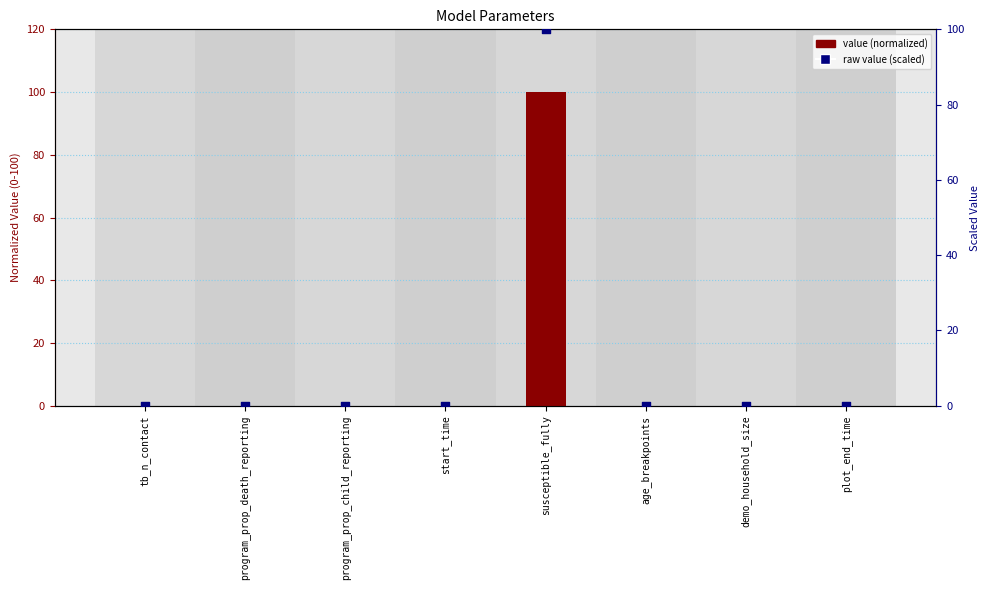

Is the value of value (normalized) at program_prop_death_reporting greater than the value of raw value (scaled) at tb_n_contact?

No